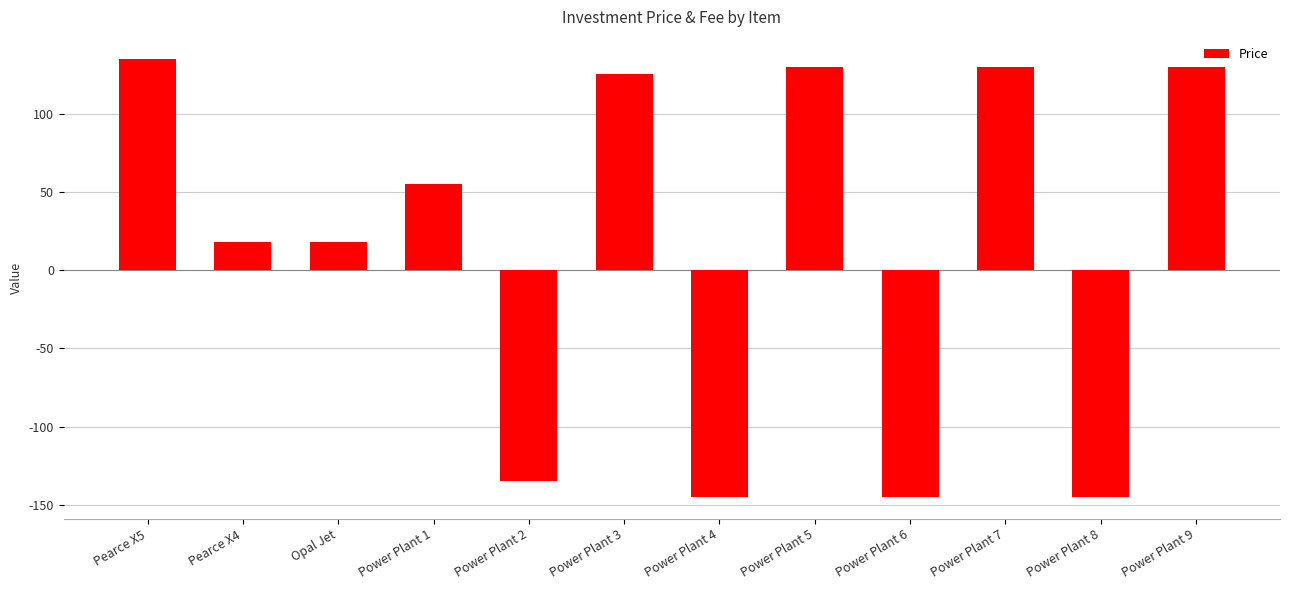

At which category does the chart reach its peak across all series?

Pearce X5